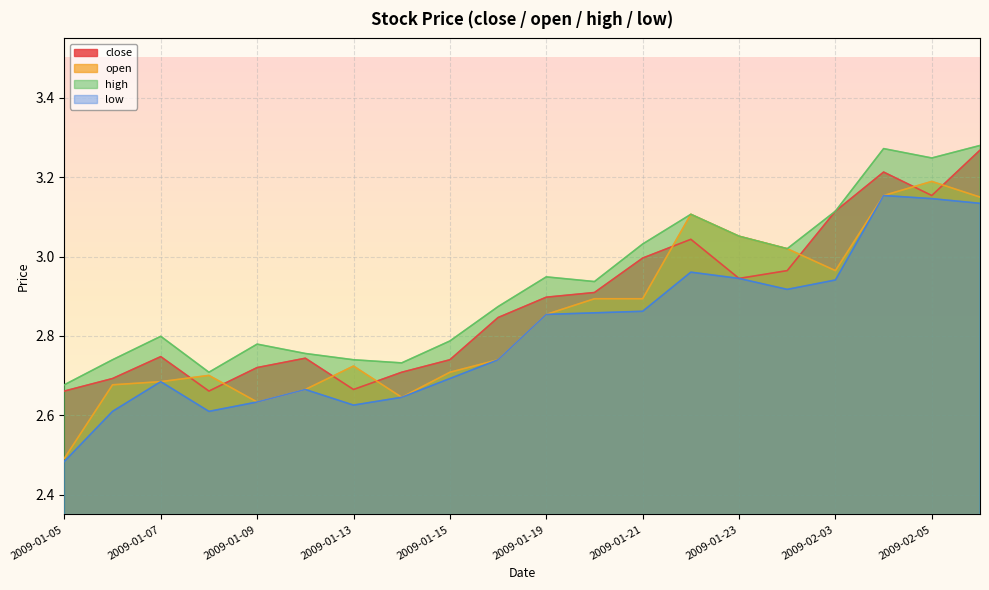

What is the sum of all high values?

58.6